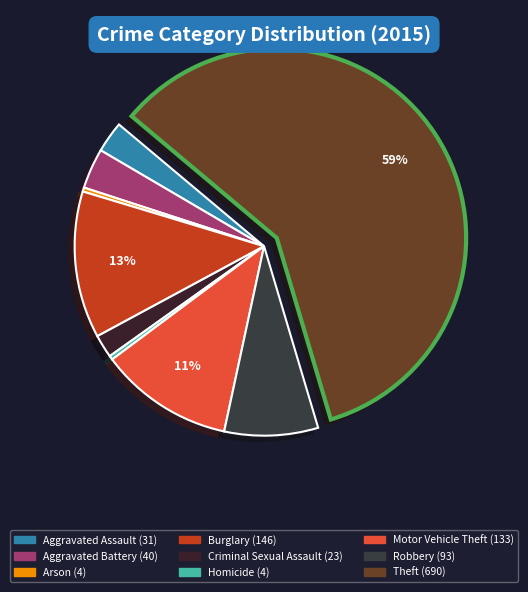

Which category has the biggest portion of the pie?

Theft